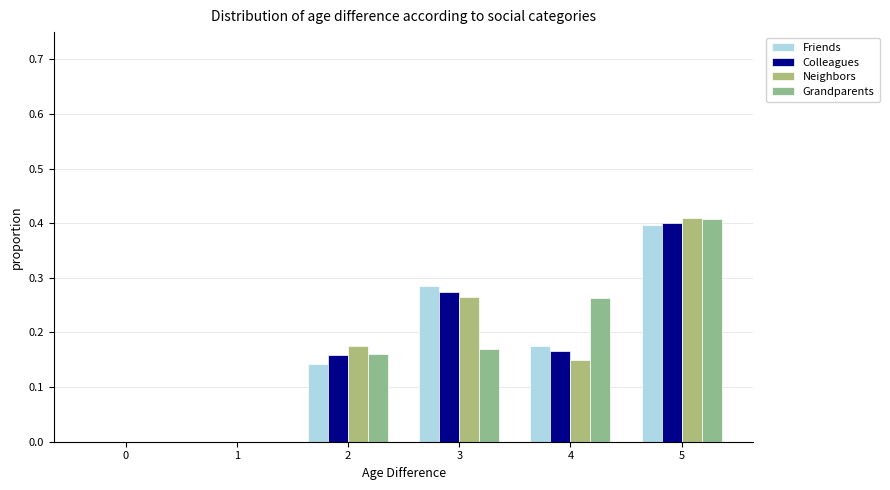

At which category is the sum across all series the highest?

5